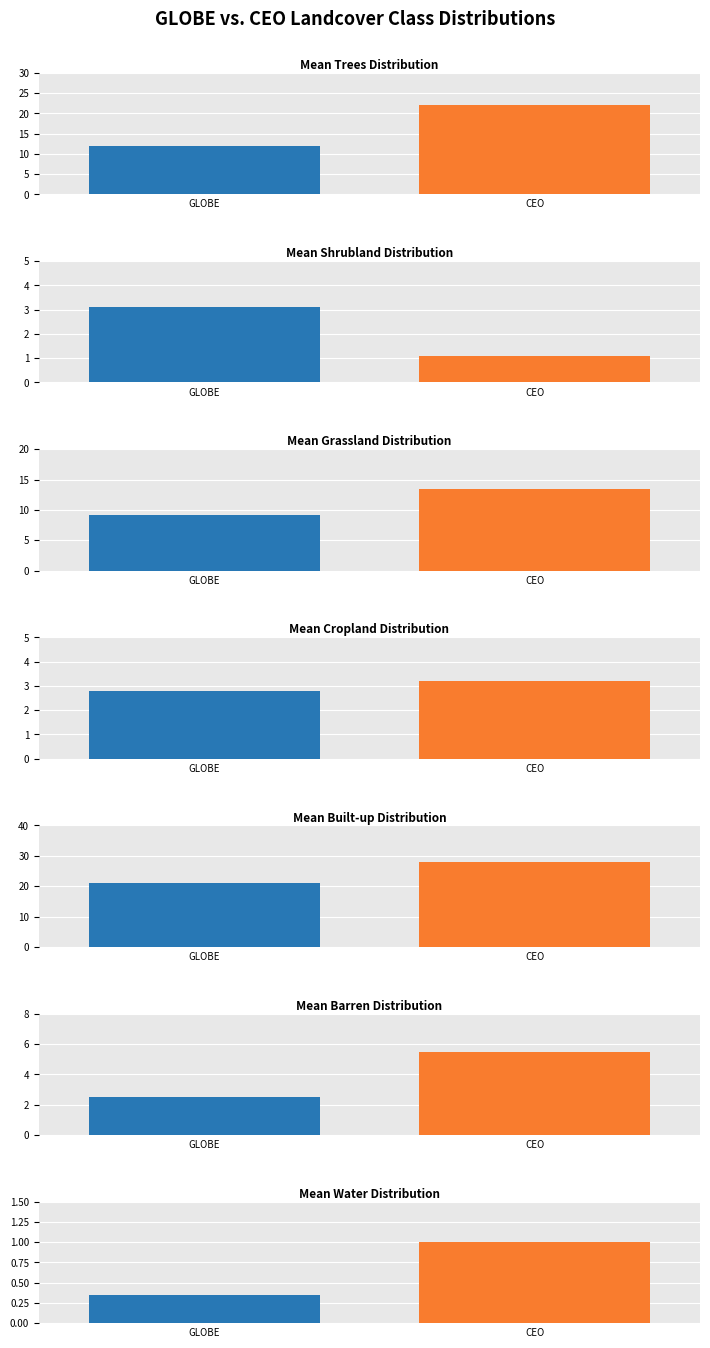

What are all the series names shown in the legend?

GLOBE, CEO